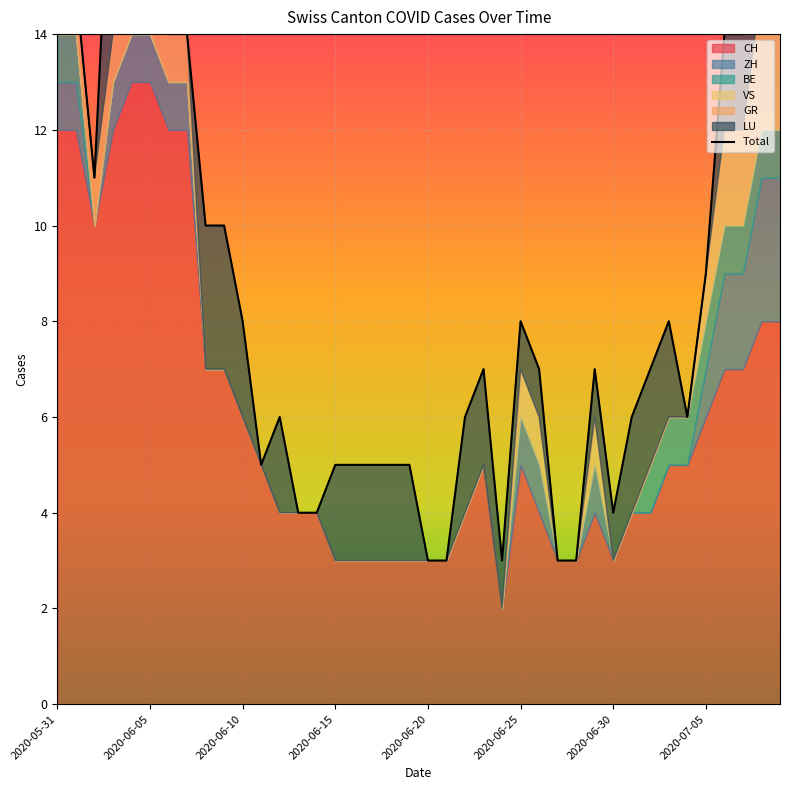

Is it true that BE equals 0 at 2020-06-22?

True